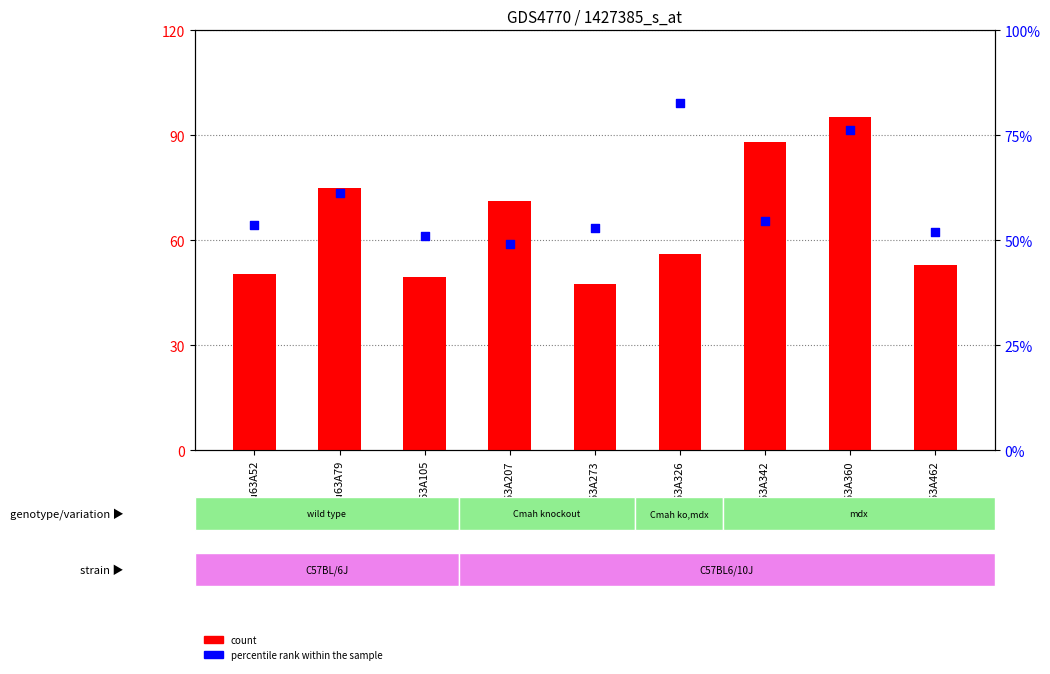

Which series contains the lowest Y value?

count